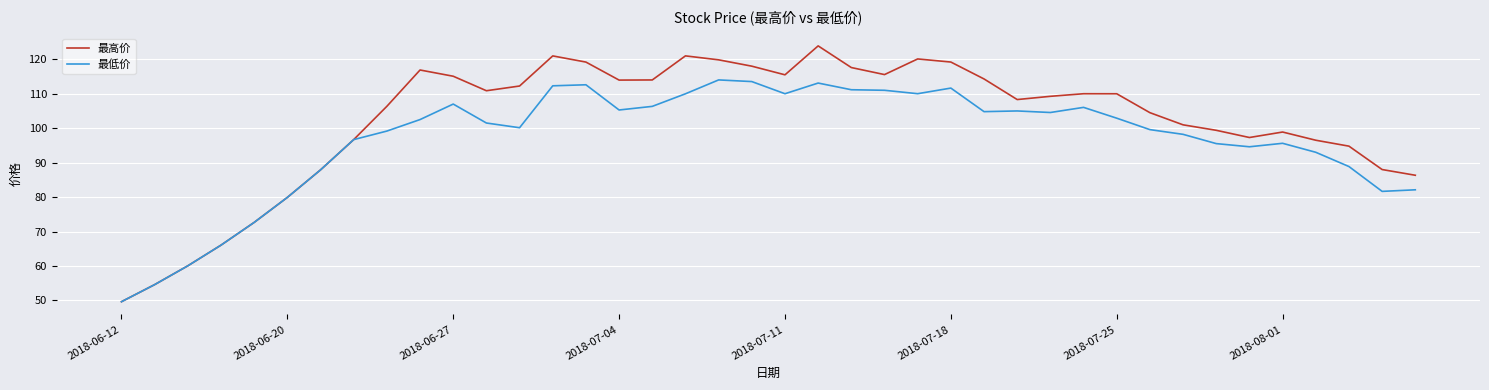

Rank the series by their average value, from highest to lowest.

最高价, 最低价